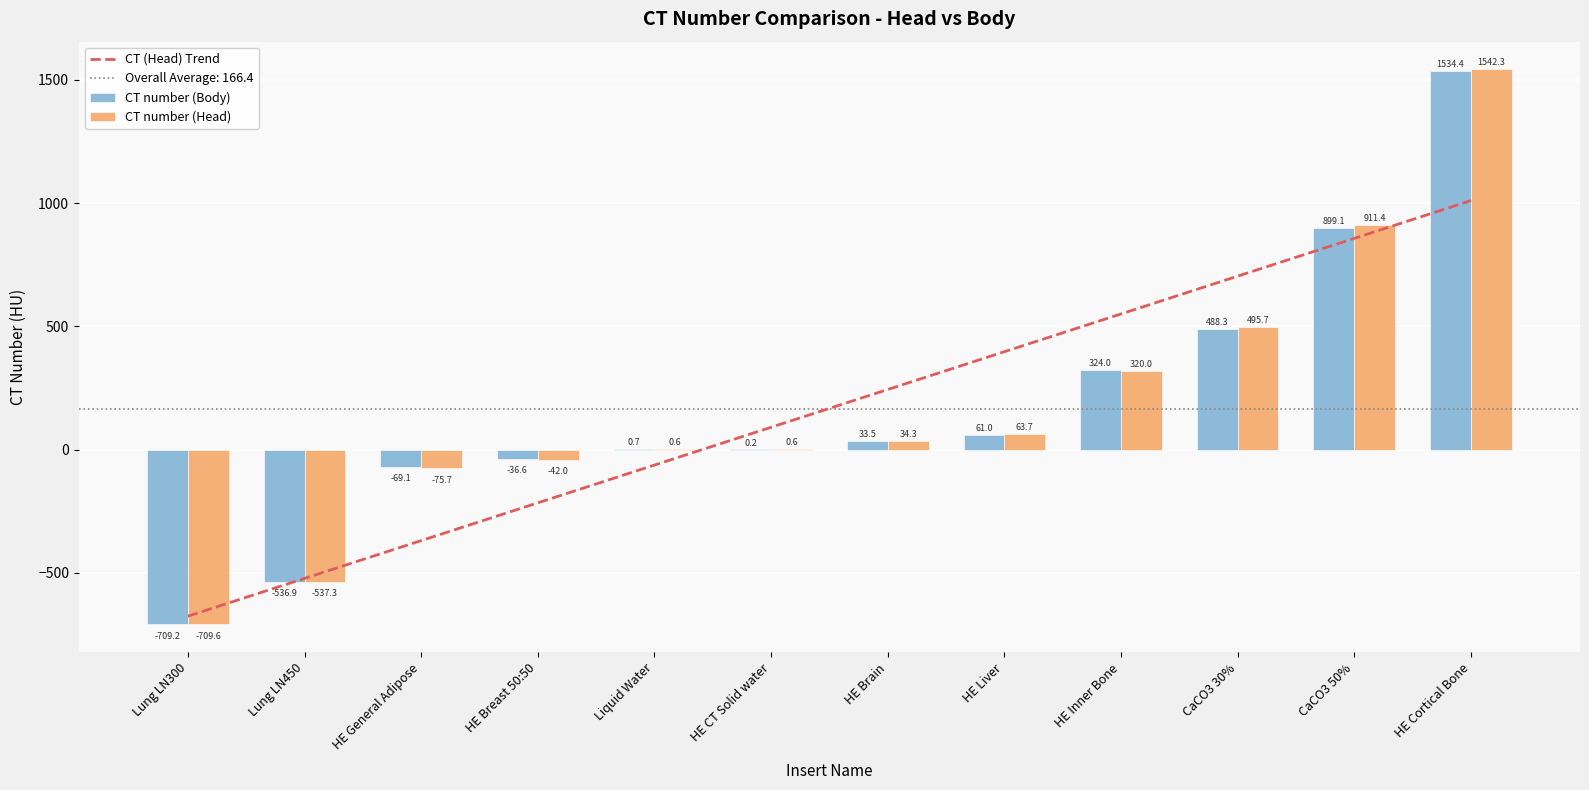

The CT number (Body) series shows 899.1 at CaCO3 50%. True or false?

True